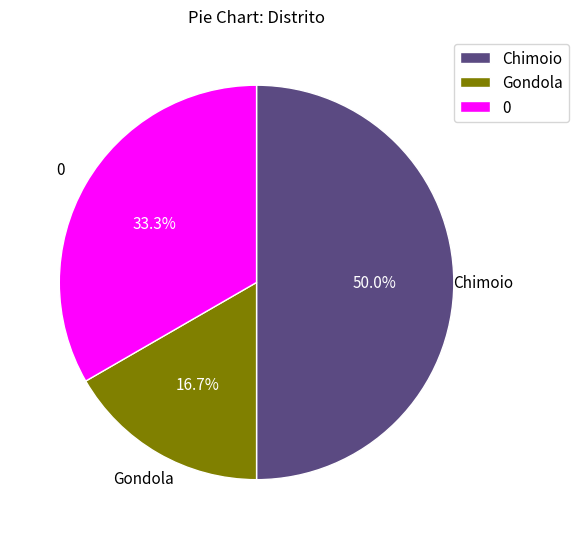

To the nearest percent, what is the difference between the largest and smallest slice percentages?

33%